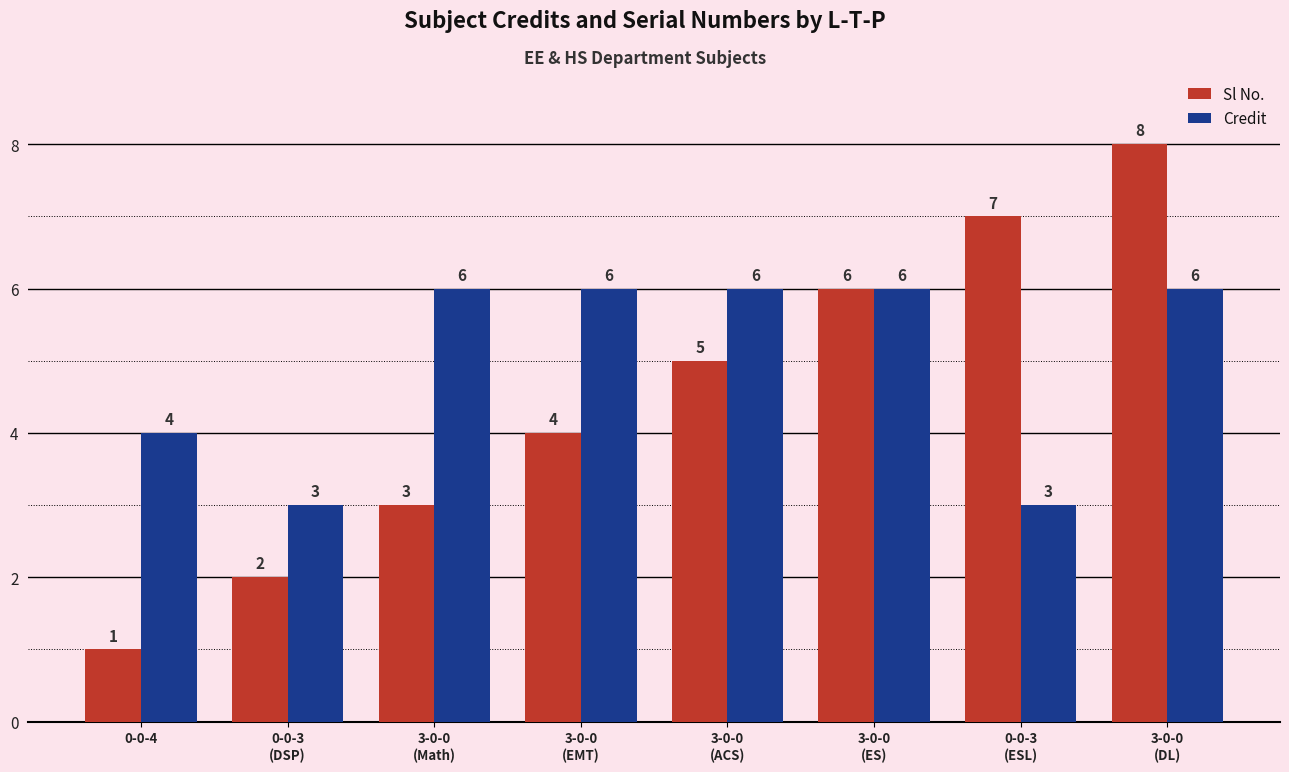

What is the average value of the Credit series?

5